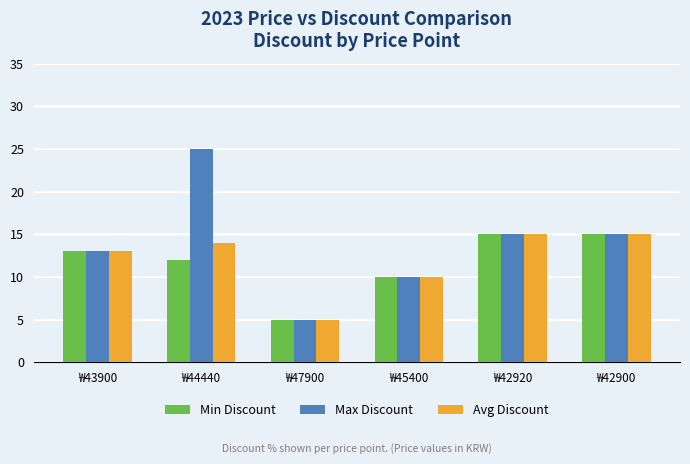

What is the difference between the highest and lowest values at ₩44440?

13